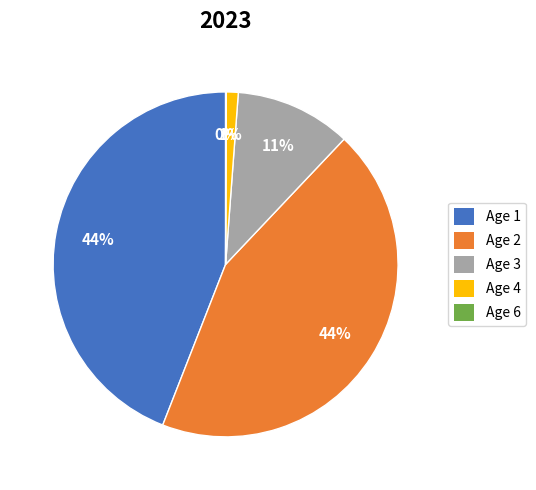

The Age 2 slice represents 44% of the pie. True or false?

True